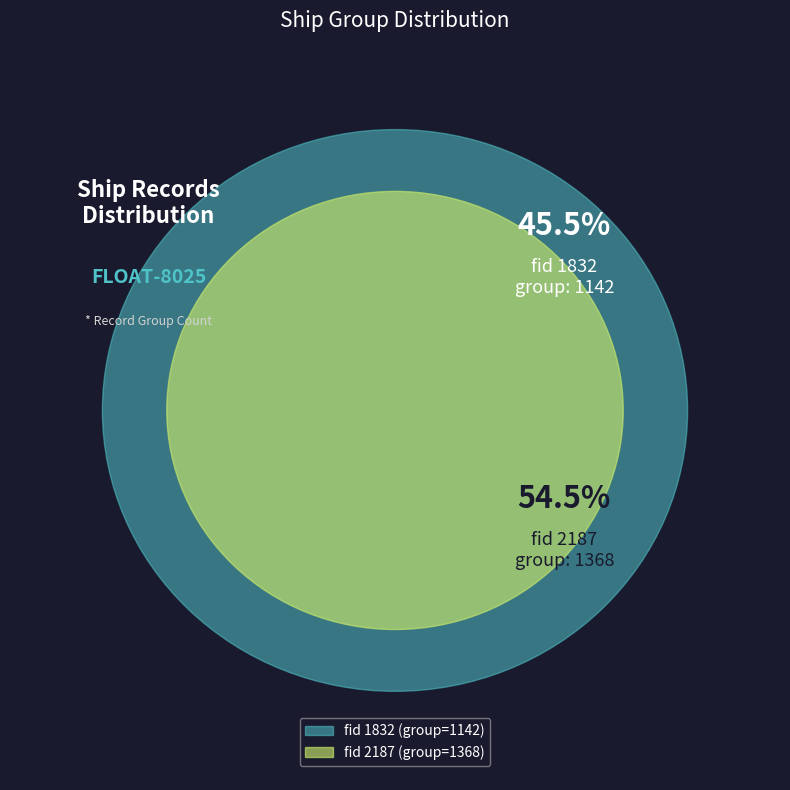

Is there a majority slice in this chart?

Yes